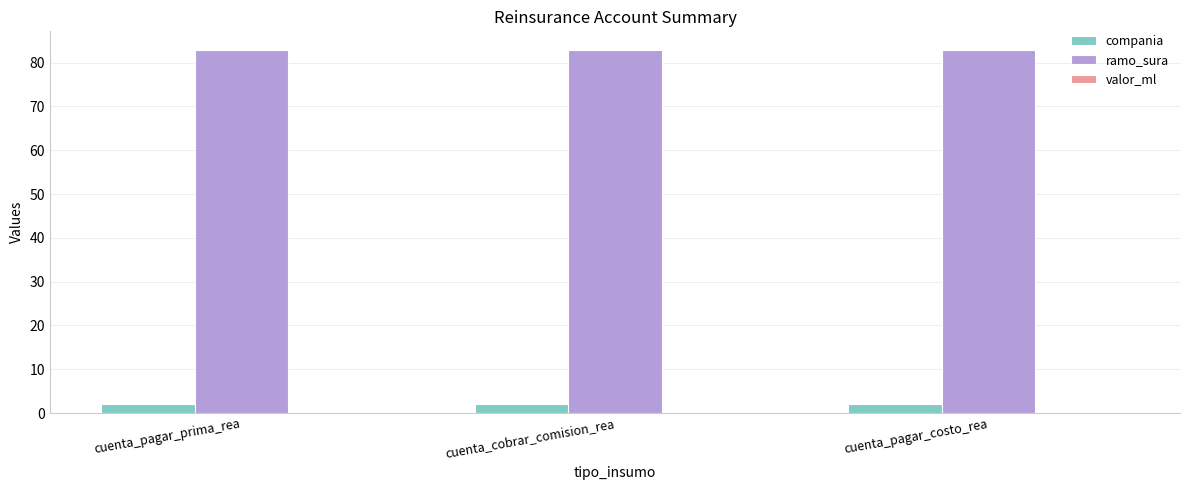

What is the lowest value of the ramo_sura series?

83